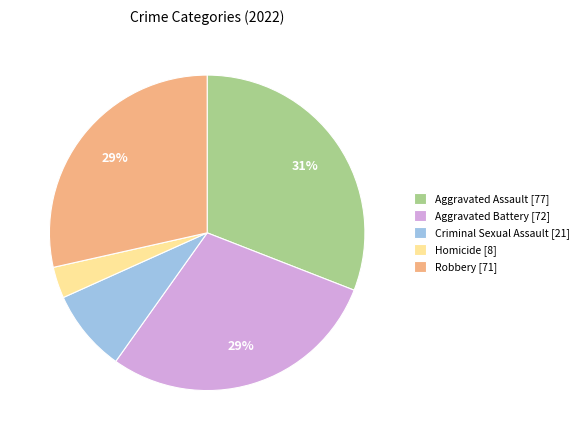

Count the number of slices in the pie.

5